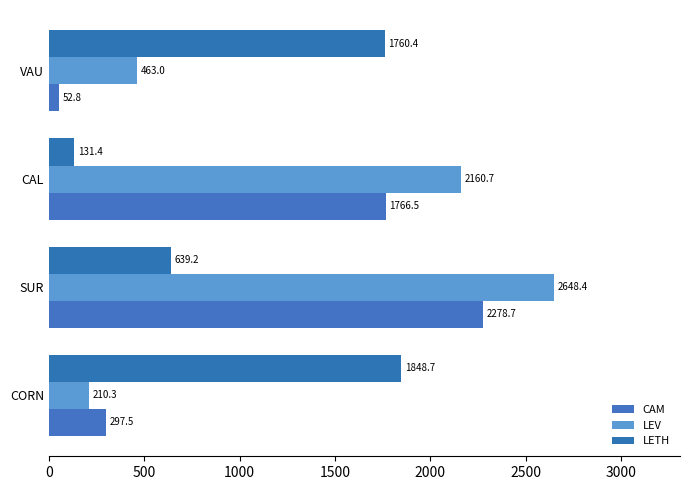

How many categories are shown in the chart?

4